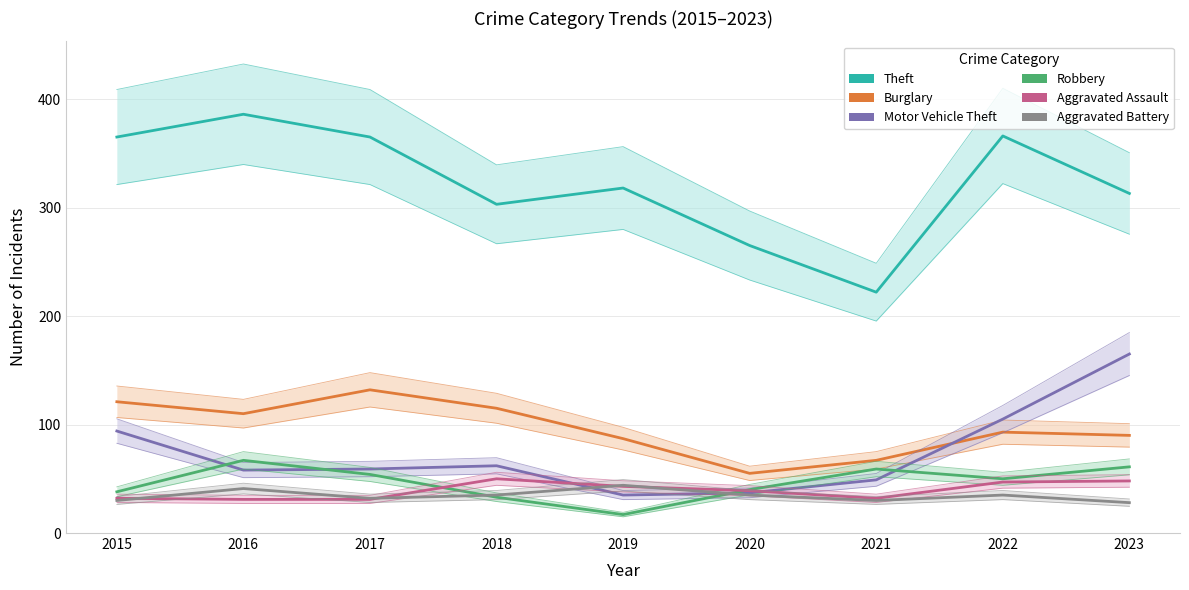

Where does the Motor Vehicle Theft series first go above 59?

2015